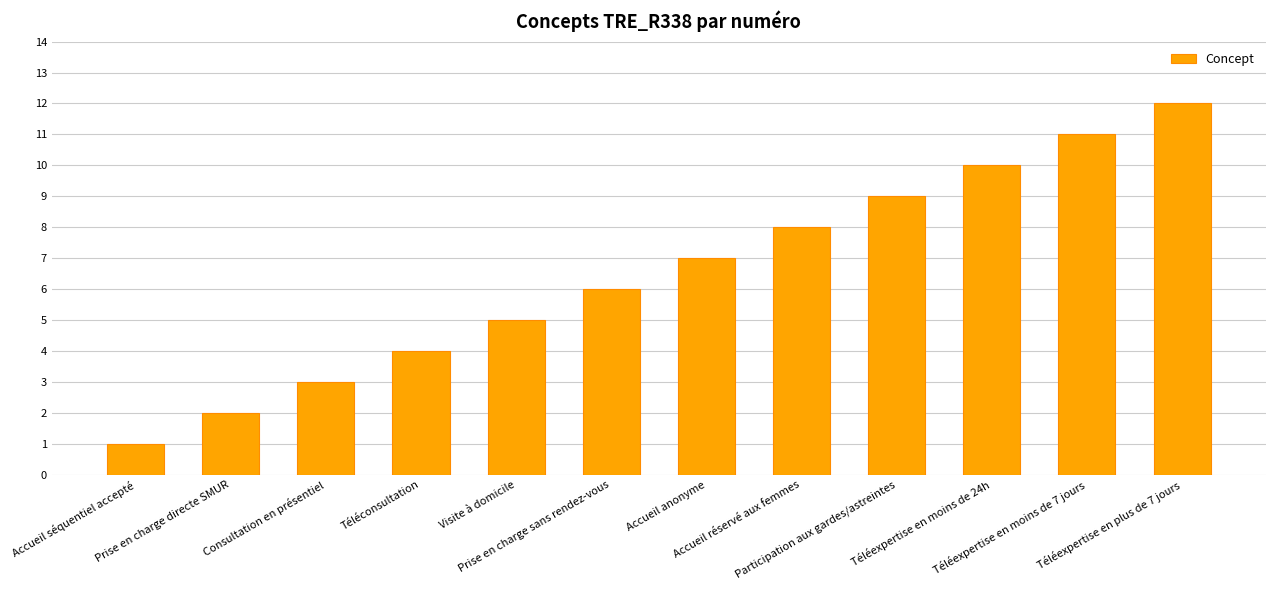

List the labels in order of value, largest first.

Téléexpertise en plus de 7 jours, Téléexpertise en moins de 7 jours, Téléexpertise en moins de 24h, Participation aux gardes/astreintes, Accueil réservé aux femmes, Accueil anonyme, Prise en charge sans rendez-vous, Visite à domicile, Téléconsultation, Consultation en présentiel, Prise en charge directe SMUR, Accueil séquentiel accepté